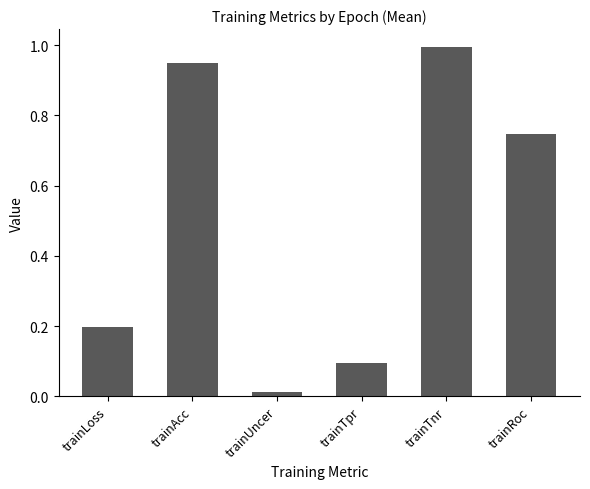

Rank the categories by value from highest to lowest.

trainTnr, trainAcc, trainRoc, trainLoss, trainTpr, trainUncer